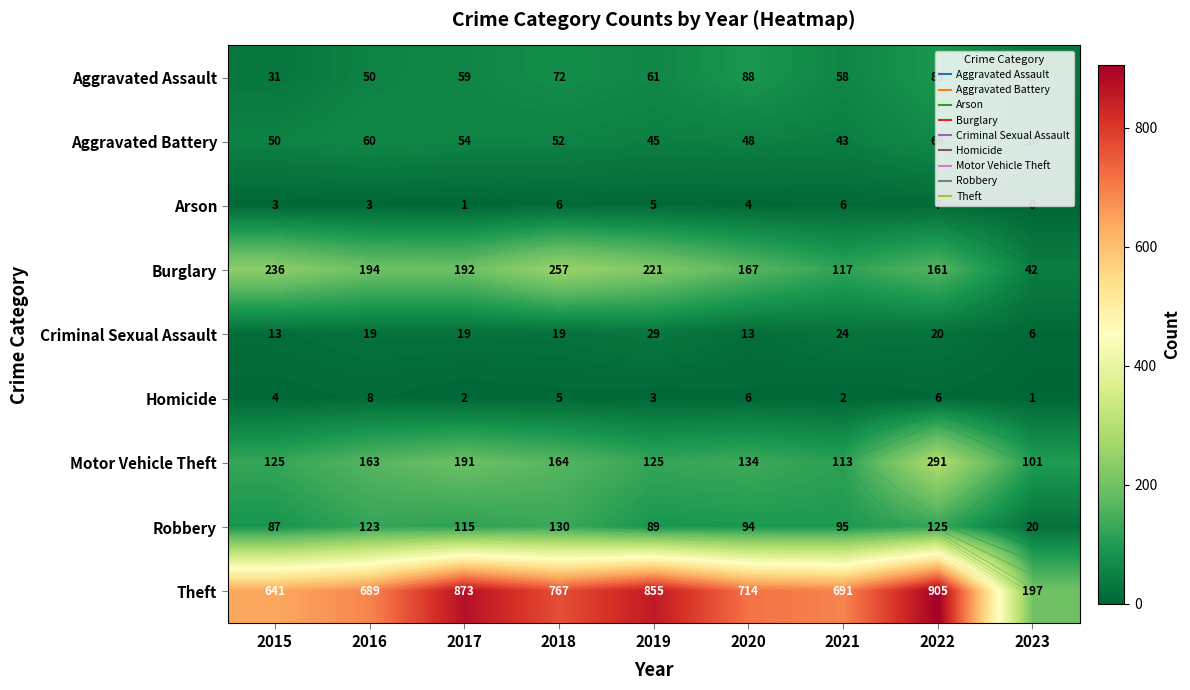

List the labels in order of Homicide value, largest first.

2016, 2020, 2022, 2018, 2015, 2019, 2017, 2021, 2023